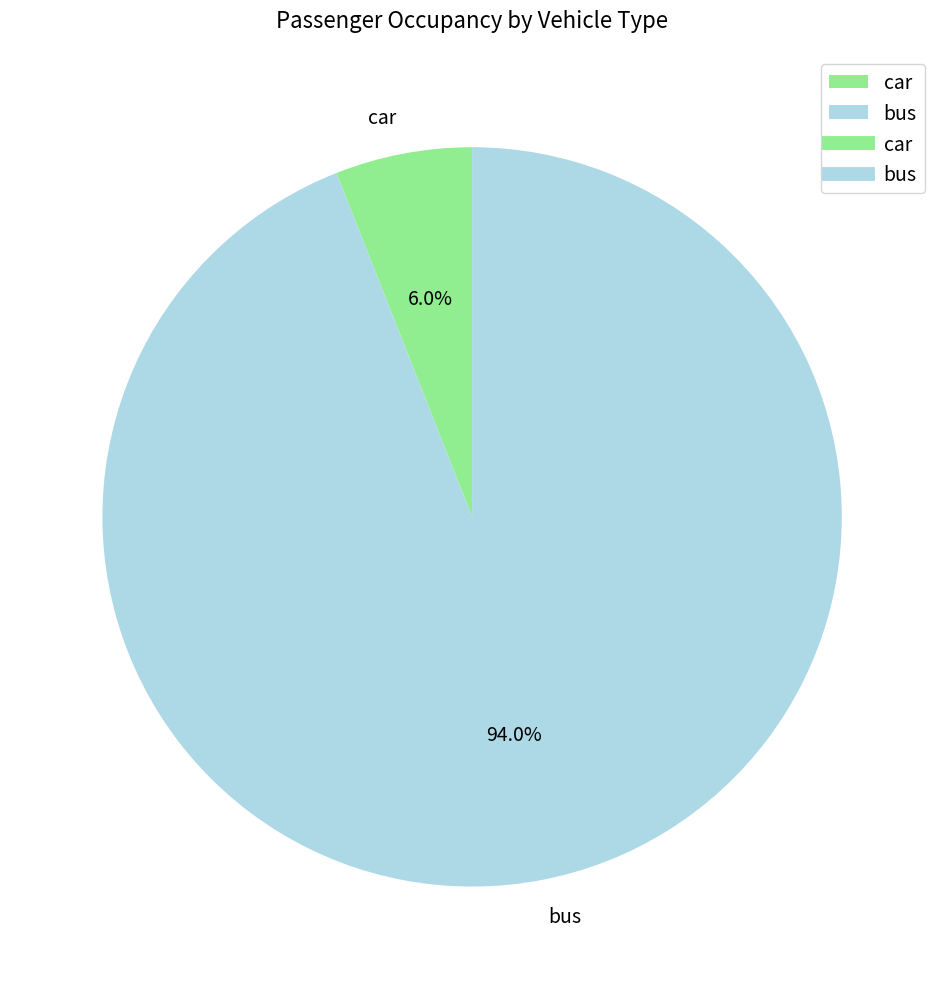

How many slices are in this pie chart?

2